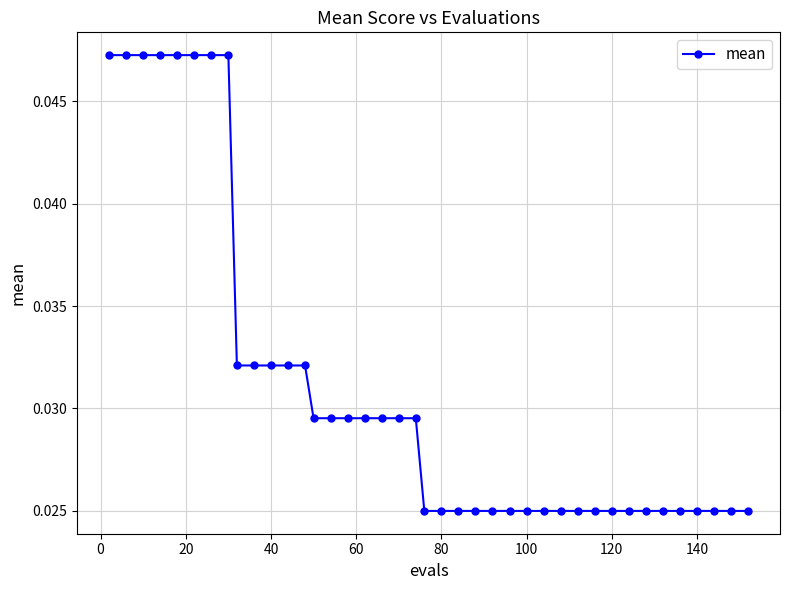

What is the sum of all values?

1.2